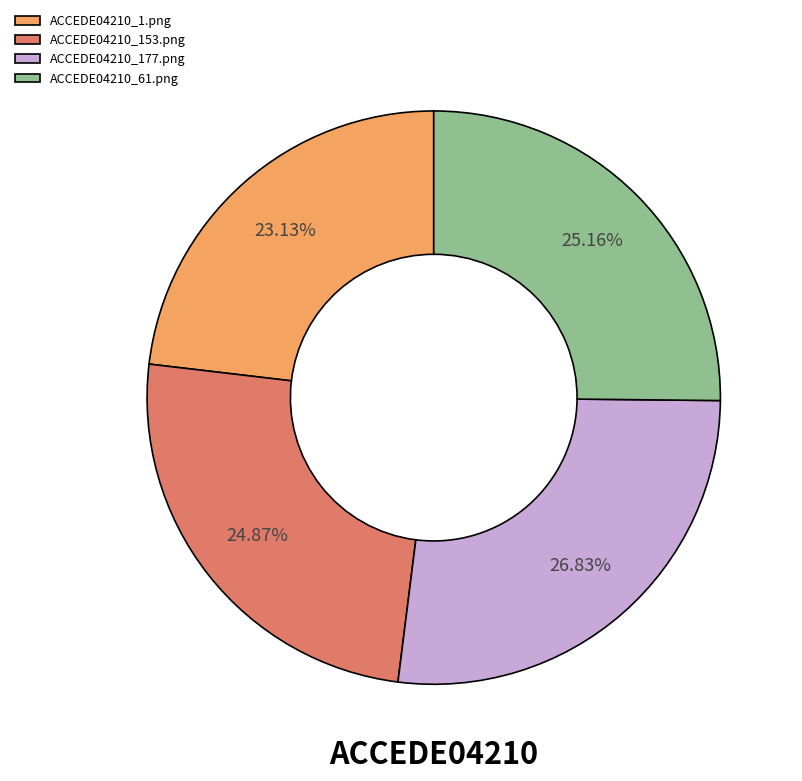

Count the number of slices in the pie.

4